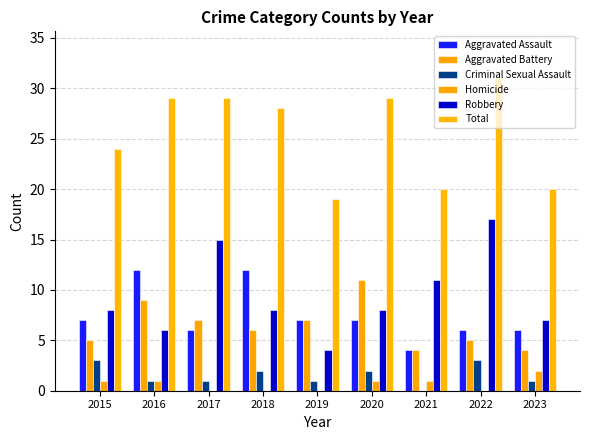

Count the number of data series in this chart.

6